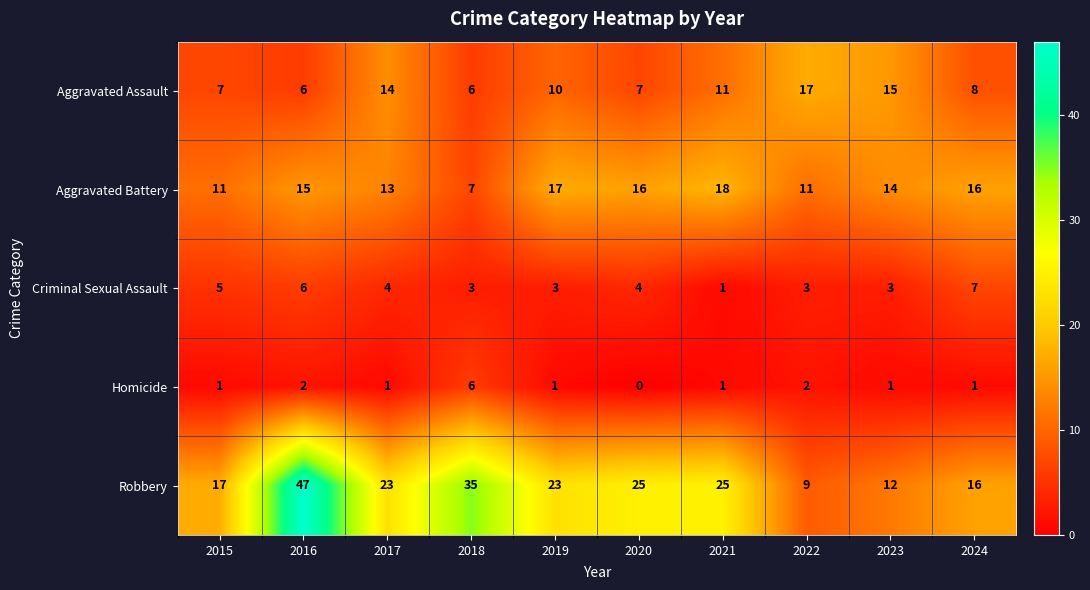

Which series has the largest range (max minus min)?

Robbery